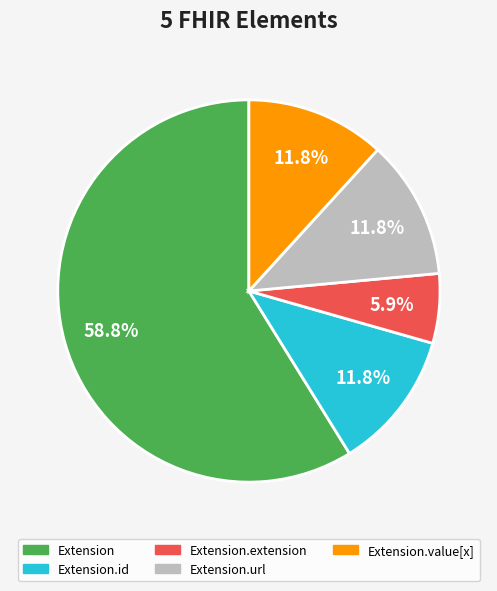

Is there any slice that represents more than half of the pie?

Yes